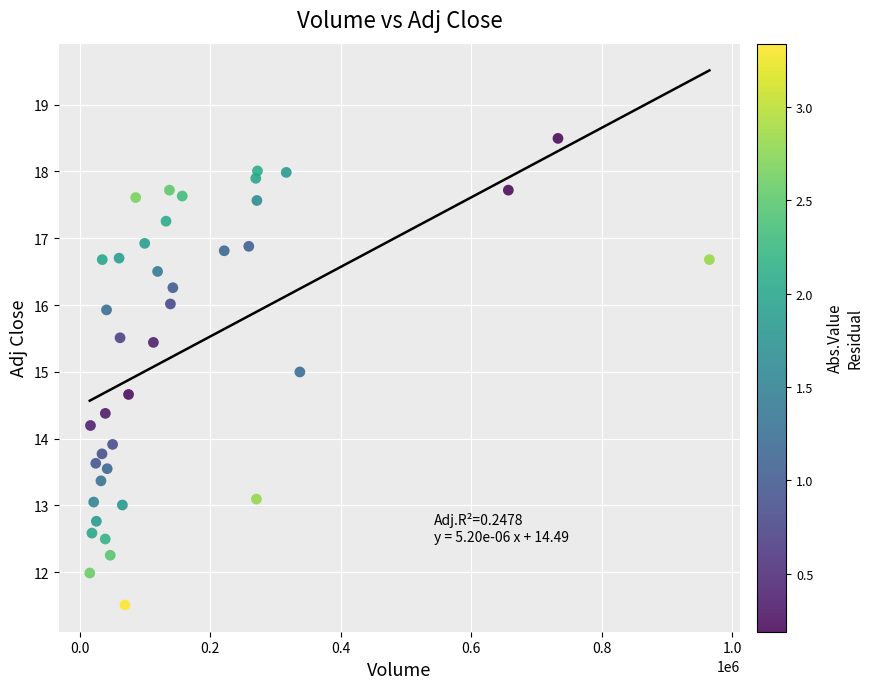

What is the range of Y values (max minus min)?

7.0